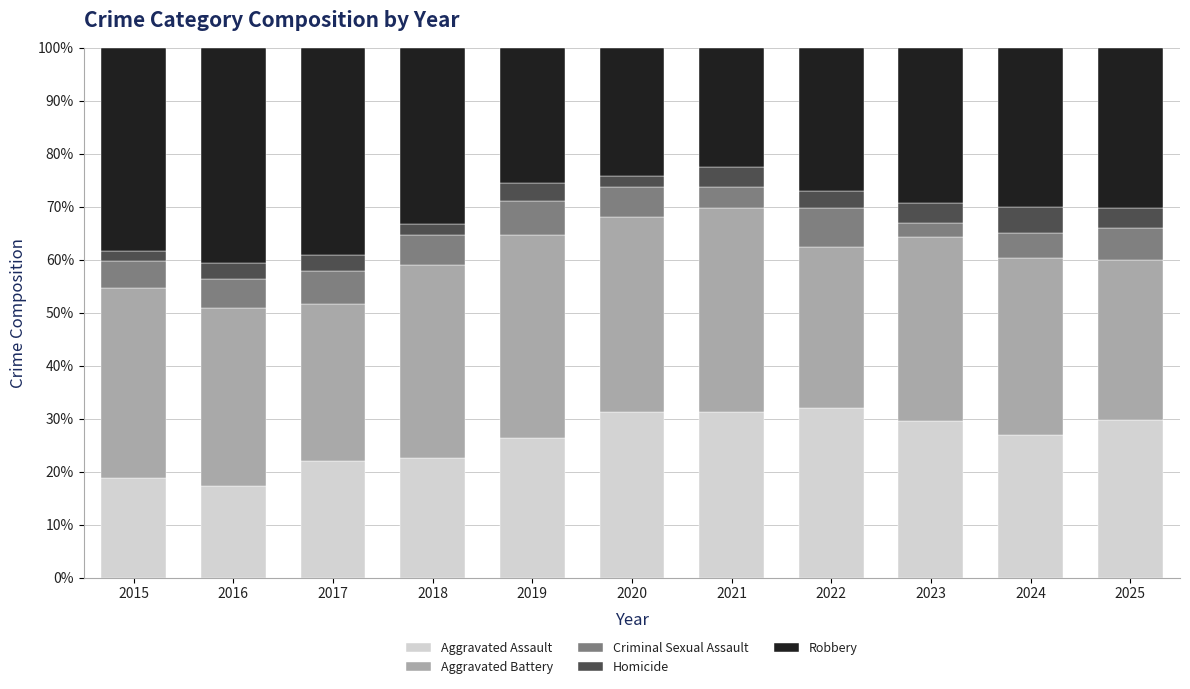

What is the difference between the maximum and second lowest values in the Aggravated Assault series?

13.2